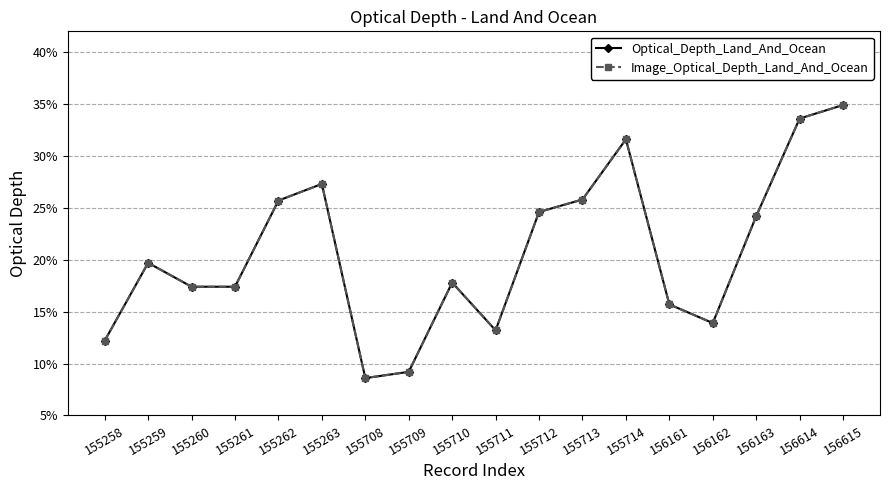

Does the chart have visible grid lines?

Yes